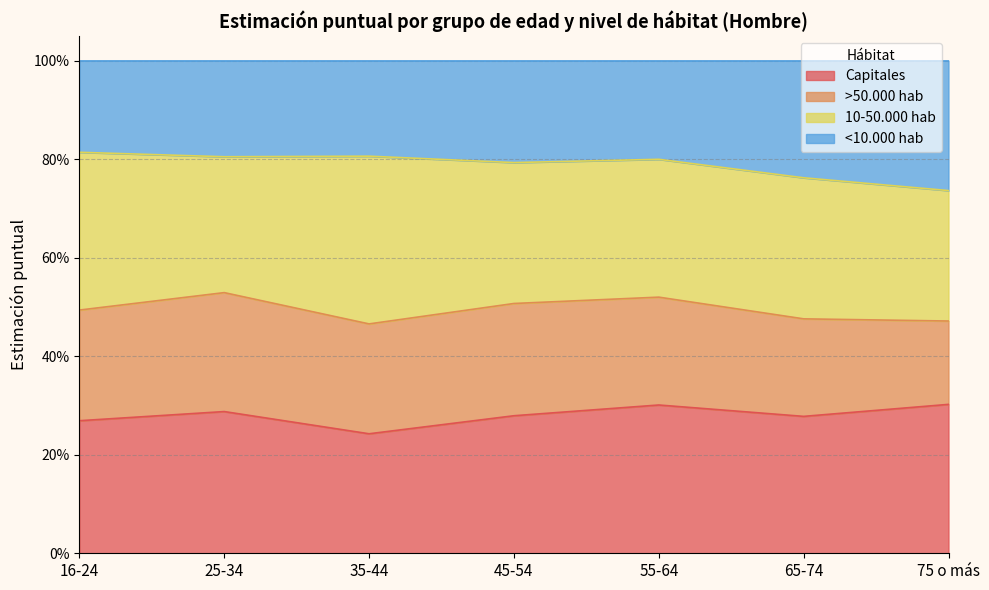

Count the Capitales values in the range 0 to 1.

7